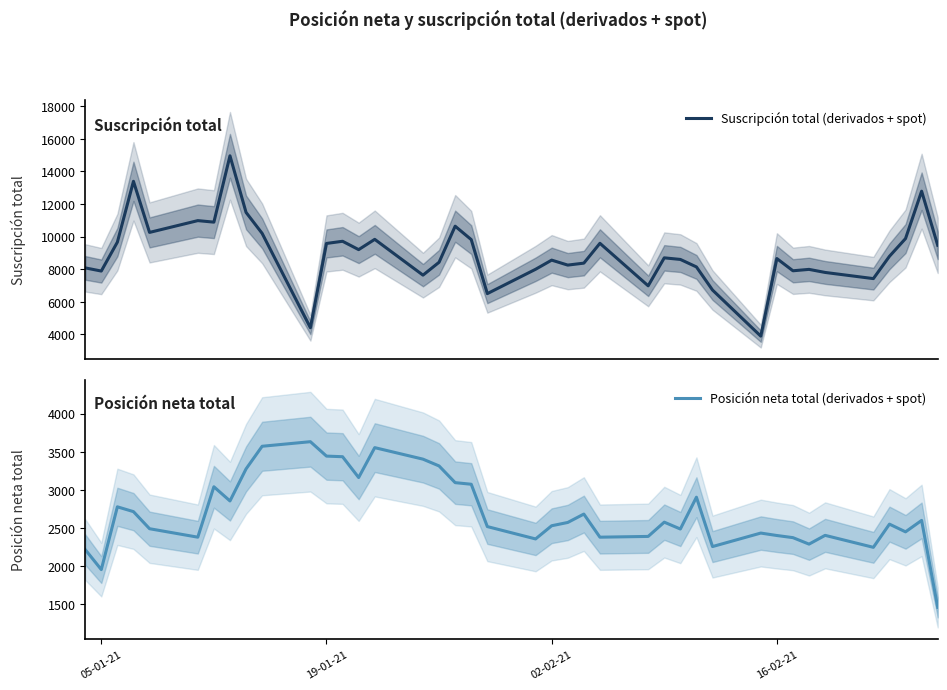

True or false: Posición neta total (derivados + spot) and Suscripción total (derivados + spot) cross at least once.

False